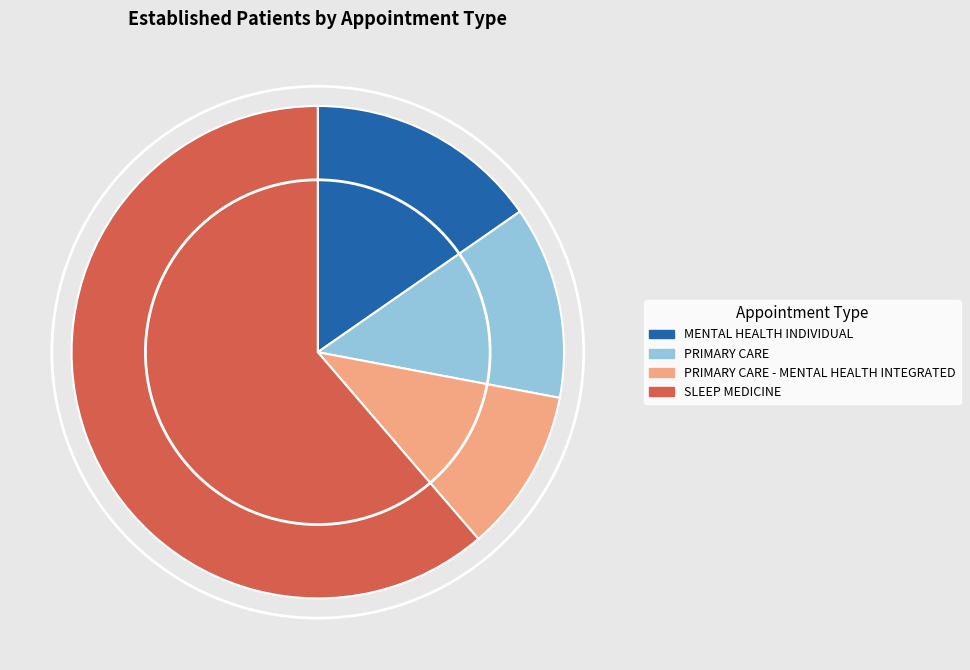

What is the majority slice?

SLEEP MEDICINE